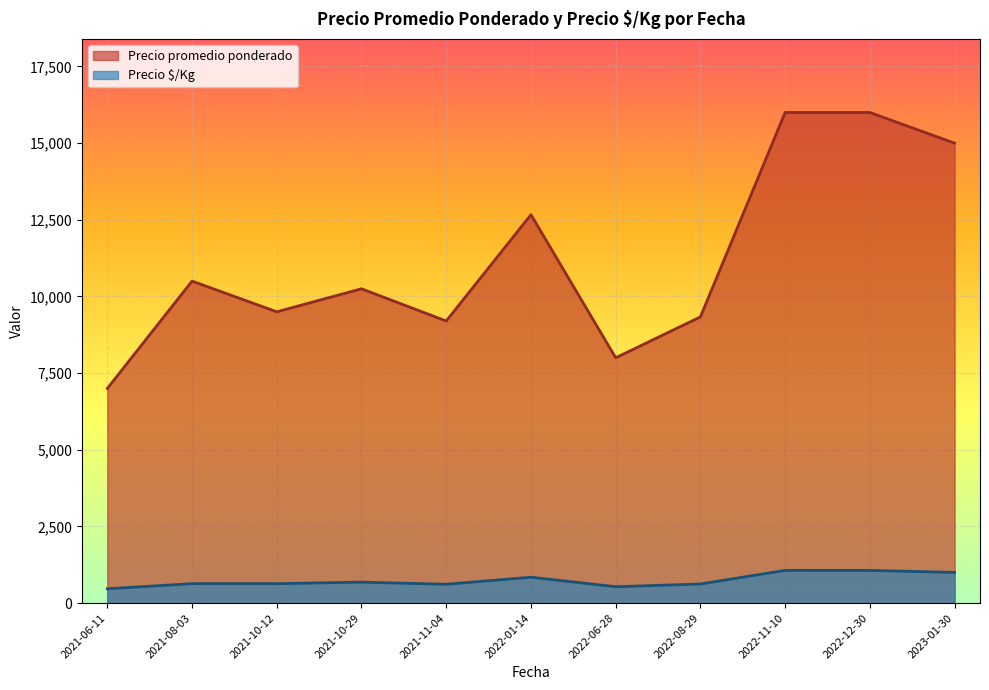

Is the value of Precio $/Kg at 2021-06-11 greater than the value of Precio promedio ponderado at 2022-01-14?

No